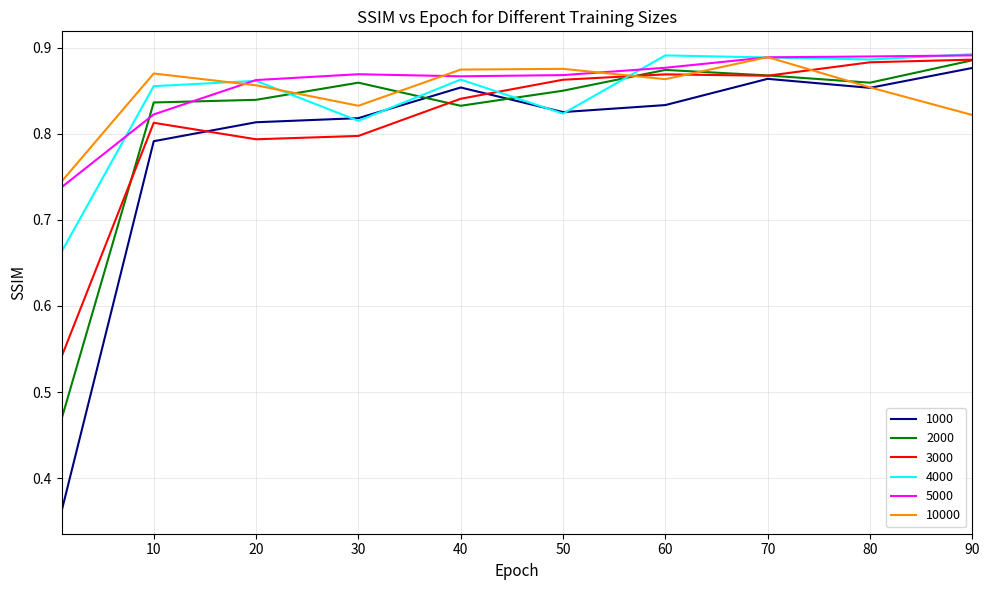

Which series has the widest spread of values?

1000